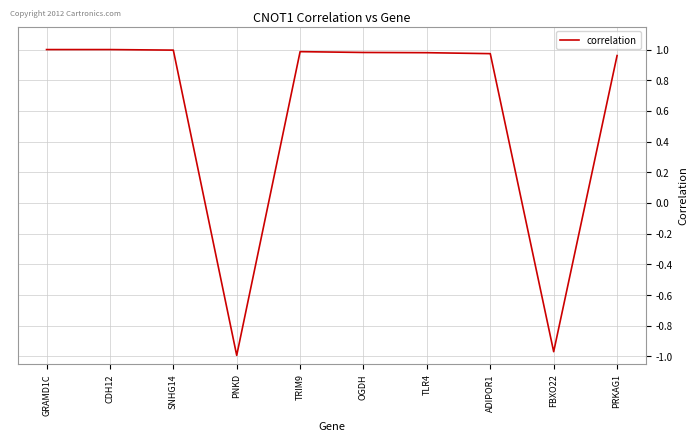

At which label does the data first exceed 0?

GRAMD1C